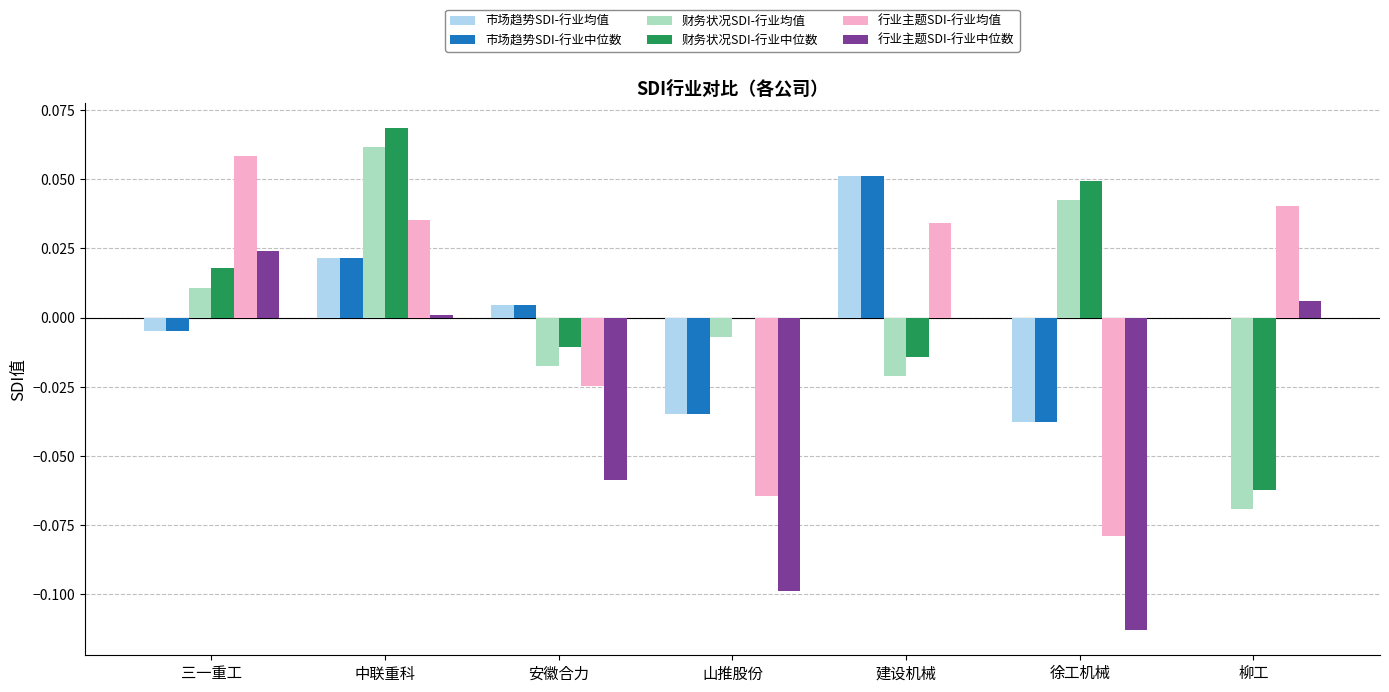

Which category has the highest value across all series?

中联重科